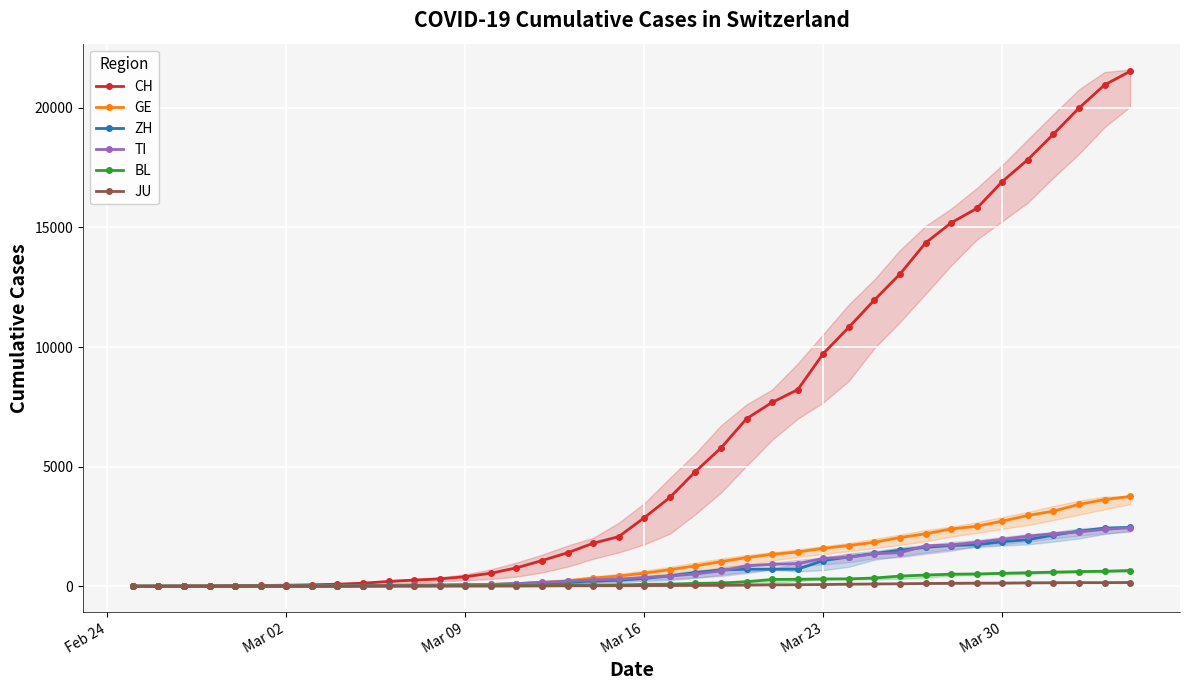

At how many categories does at least one series exceed 14110?

9